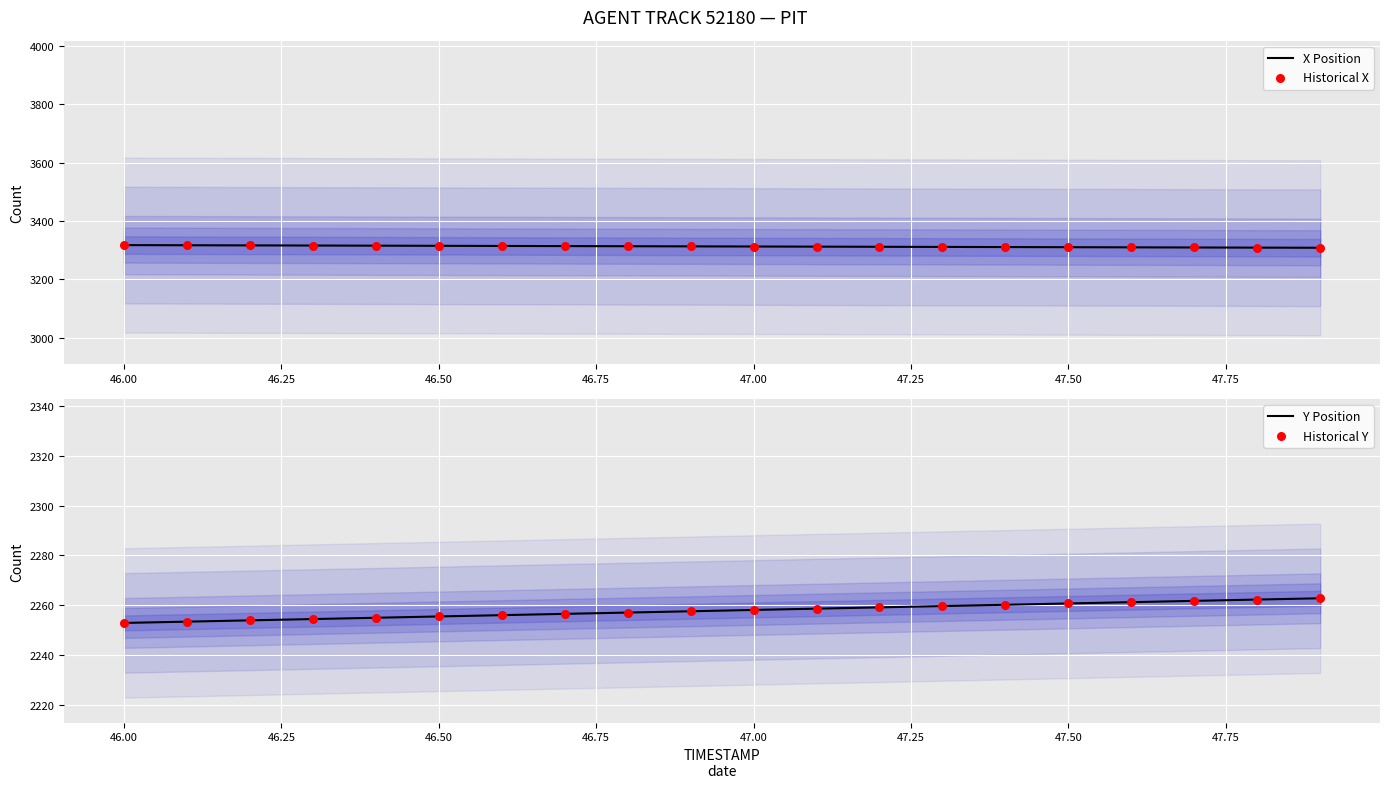

At how many categories does at least one series exceed 2543?

20